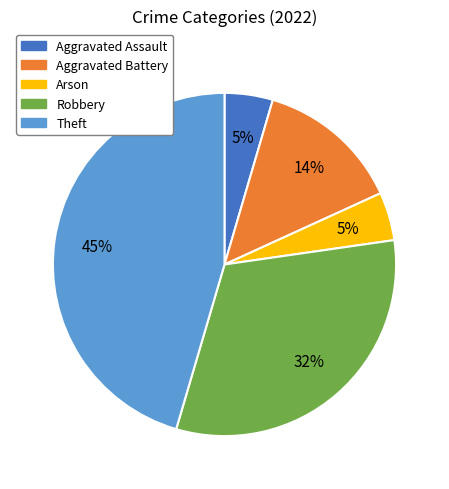

To the nearest percent, what is the average slice percentage?

20%